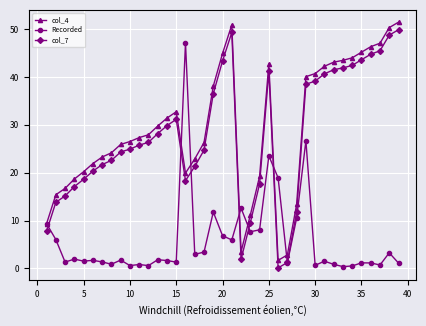

What is the minimum value shown in the chart?

0.1